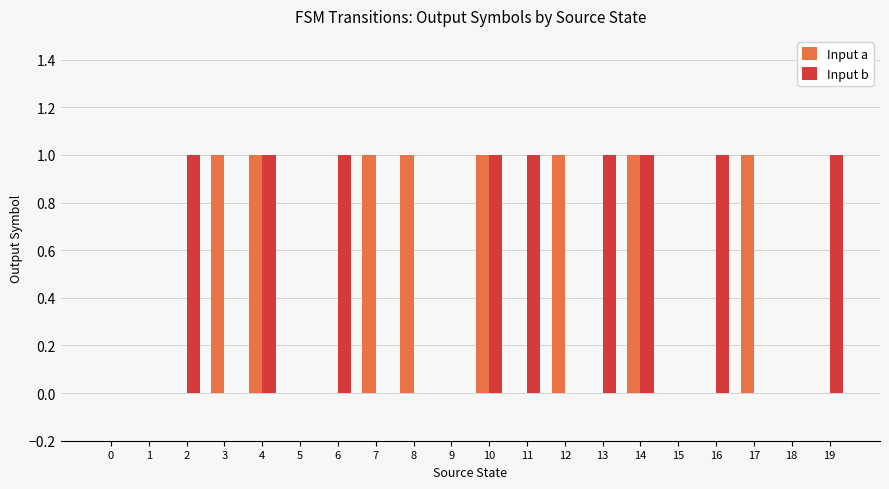

The value of Input b at 18 is 0. True or false?

True